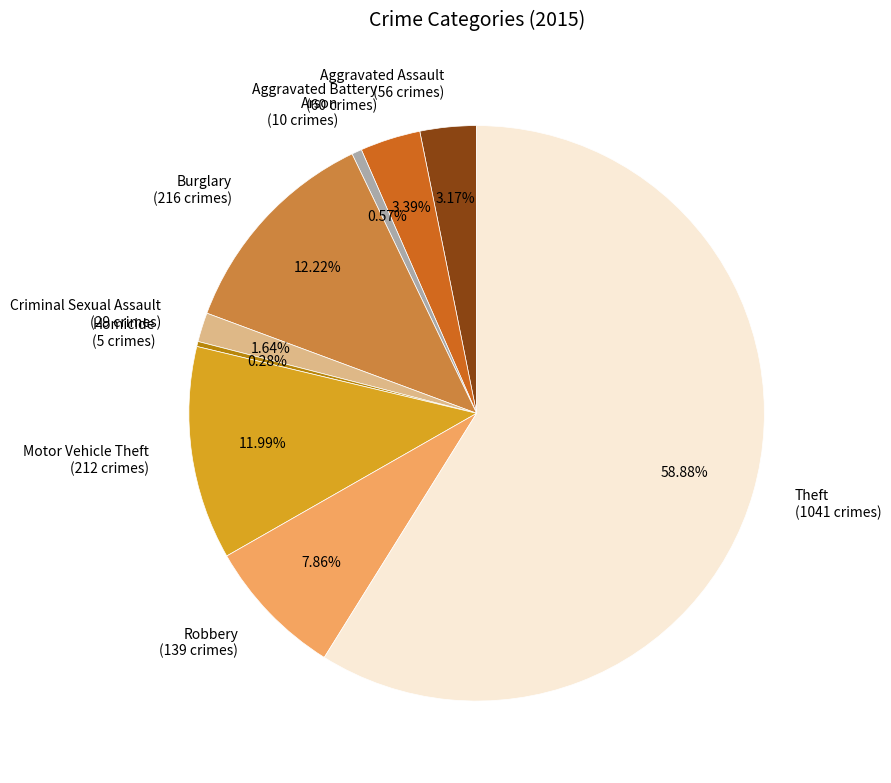

Is there a majority slice in this chart?

Yes